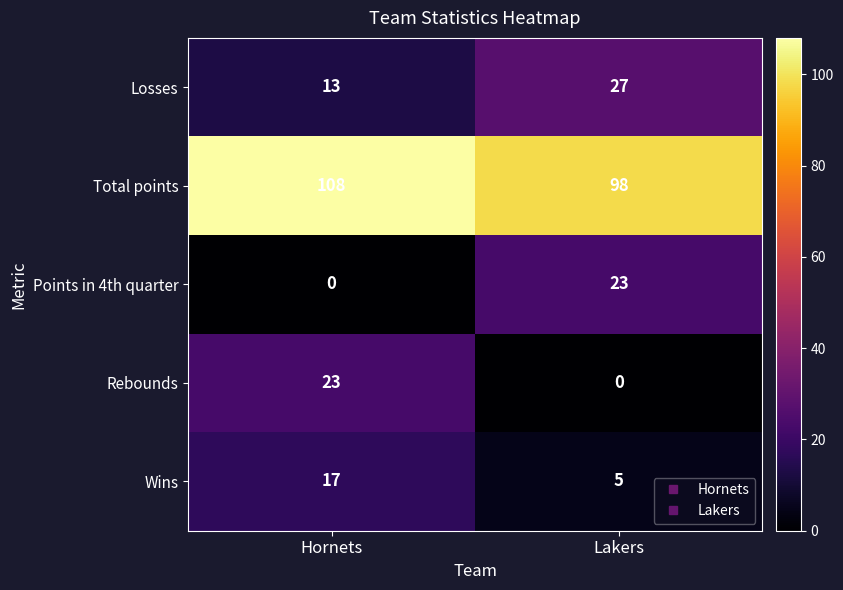

At which category is the sum across all series the highest?

Hornets